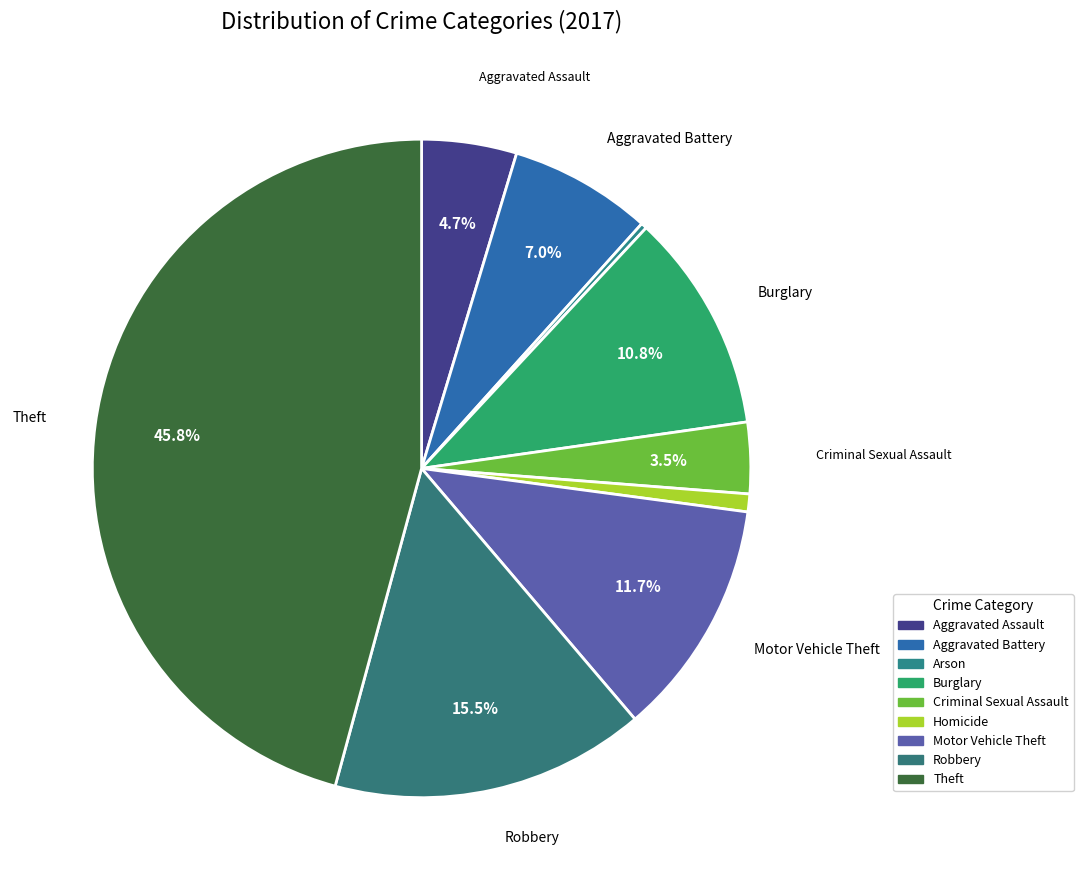

To the nearest percent, what percentage of the pie is Robbery?

15%